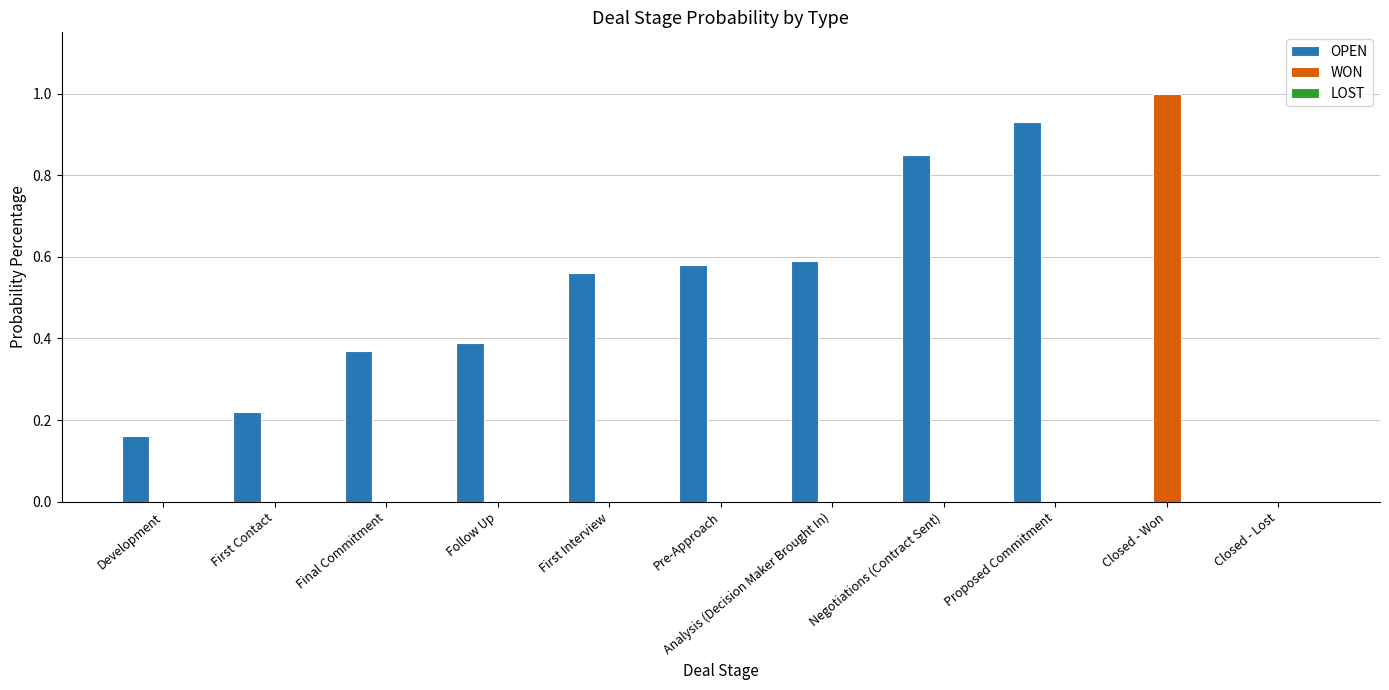

At which category is the sum across all series the highest?

Closed - Won